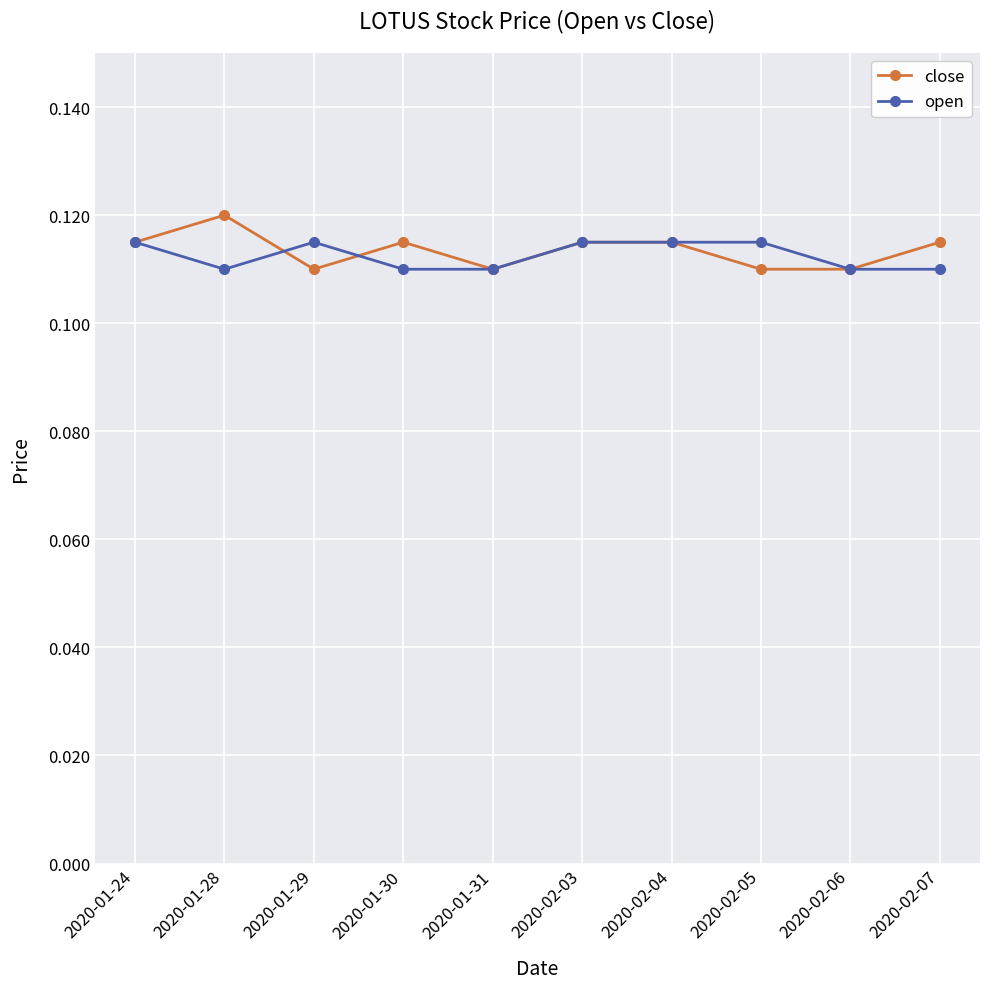

What is the label of the 1st point from the left?

2020-01-24